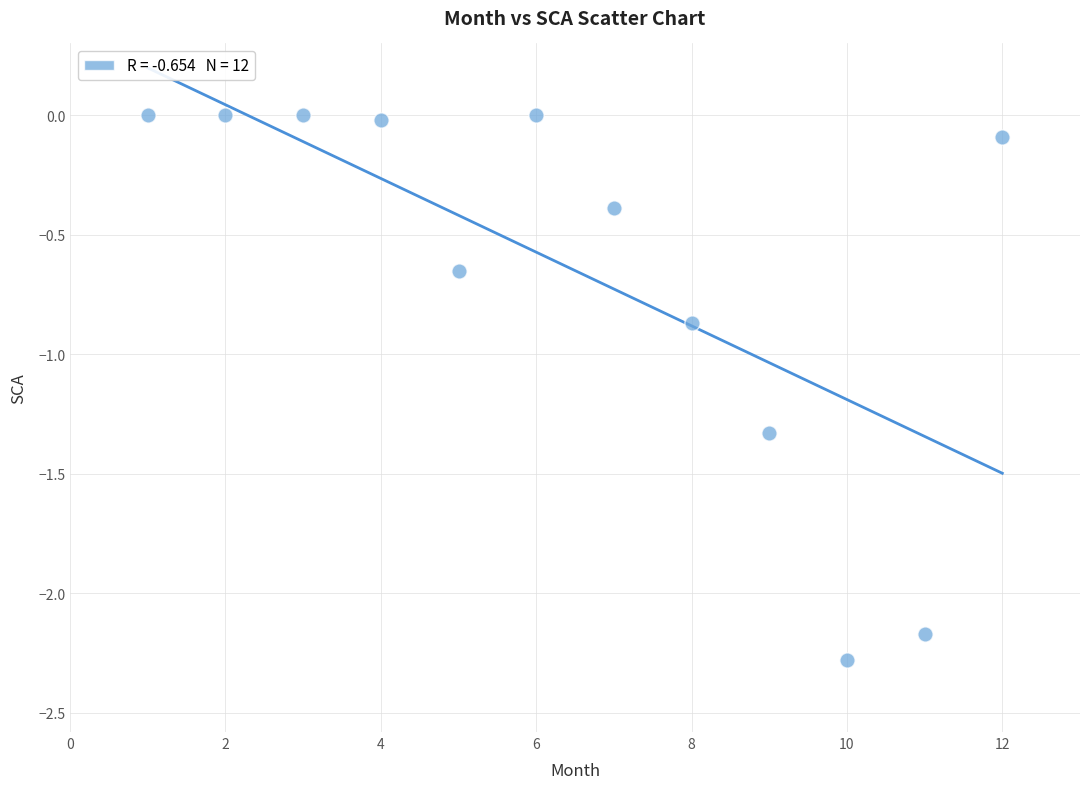

What is the range of Y values (max minus min)?

2.3